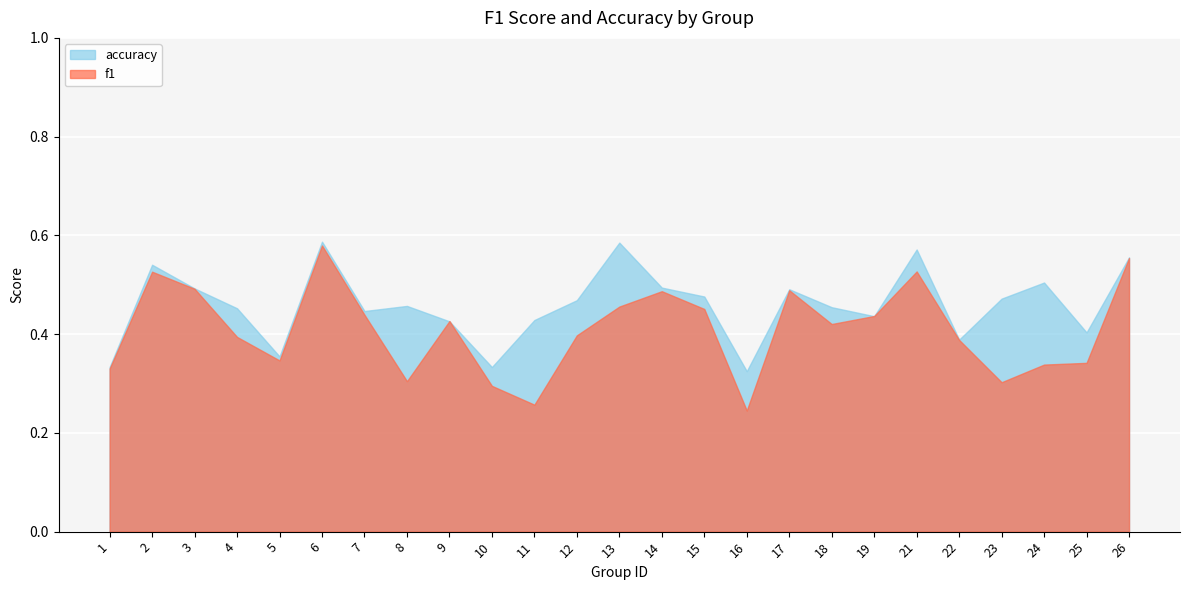

The value of accuracy at 13 is 0.3. True or false?

False